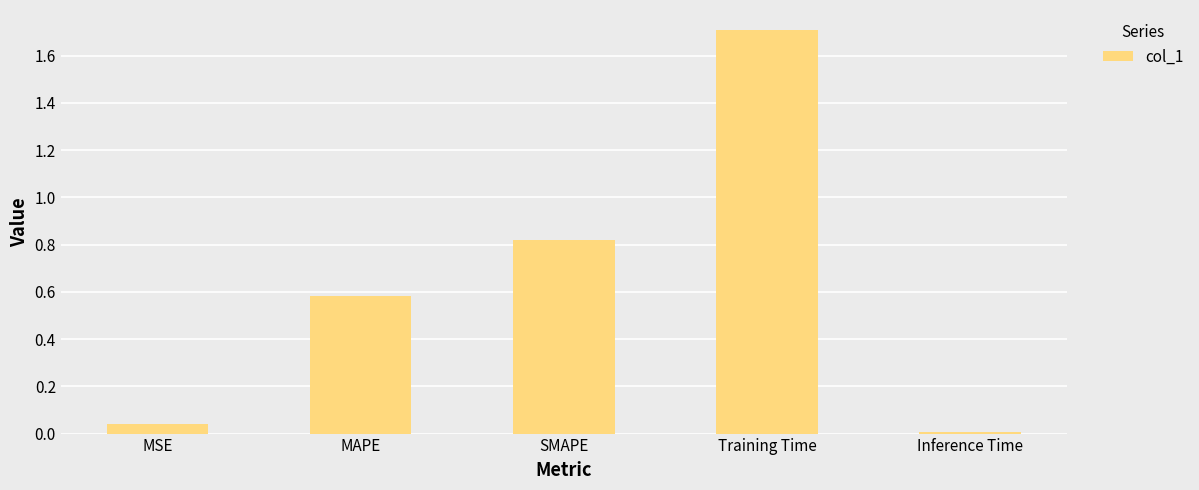

What is the greatest value displayed?

1.7